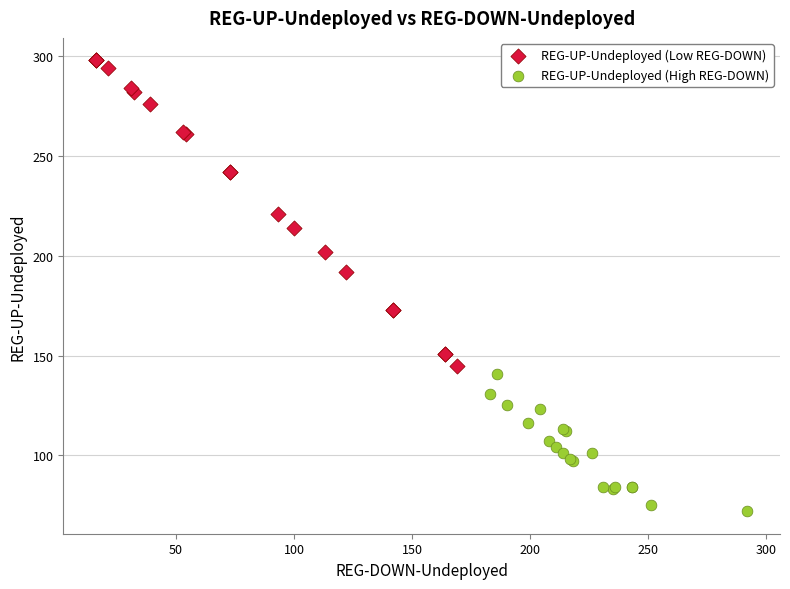

Which series has the largest Y range (max minus min)?

REG-UP-Undeployed (Low REG-DOWN)